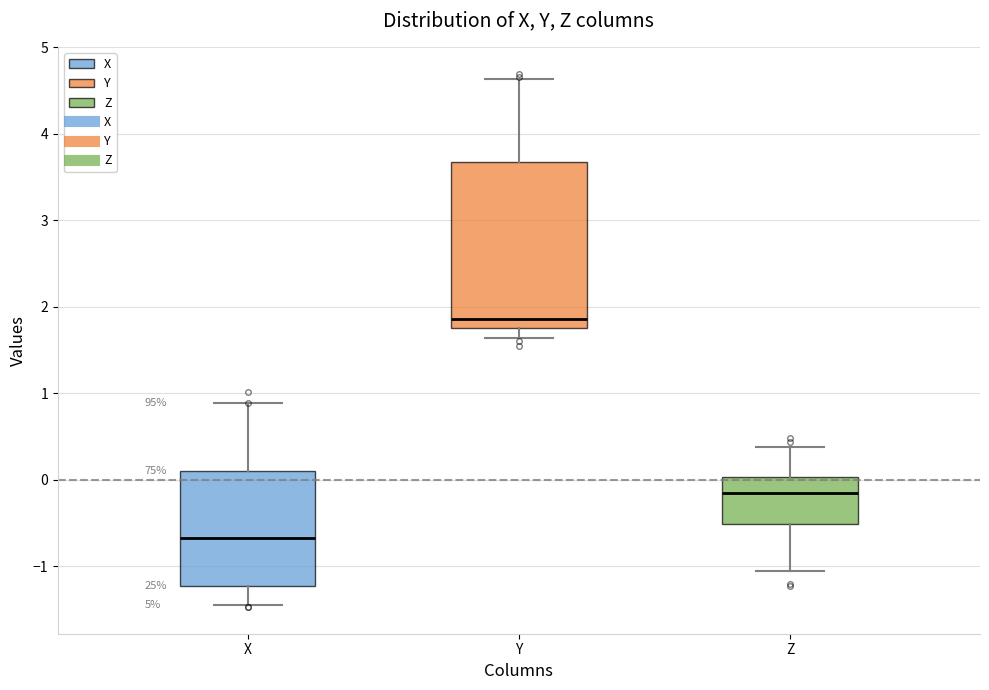

Which box's median line is the highest?

Y